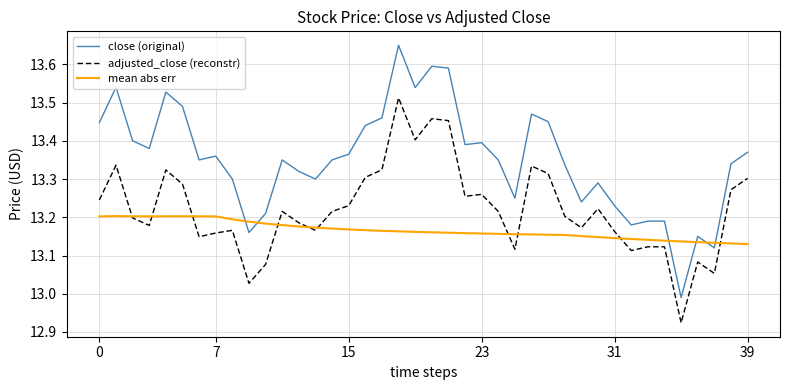

True or false: close (original) and adjusted_close (reconstr) cross at least once.

False